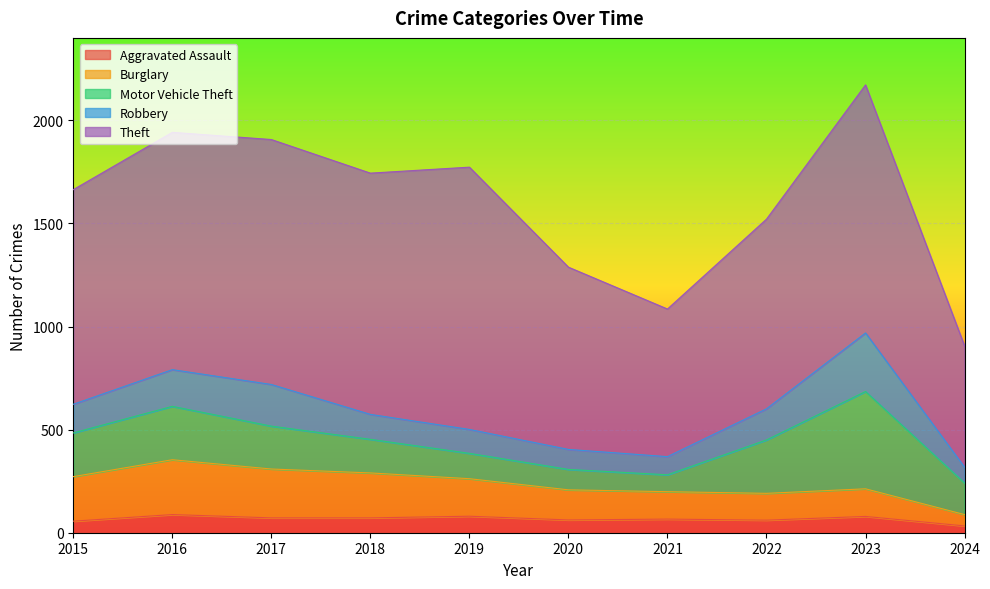

What is the minimum value for Aggravated Assault?

33